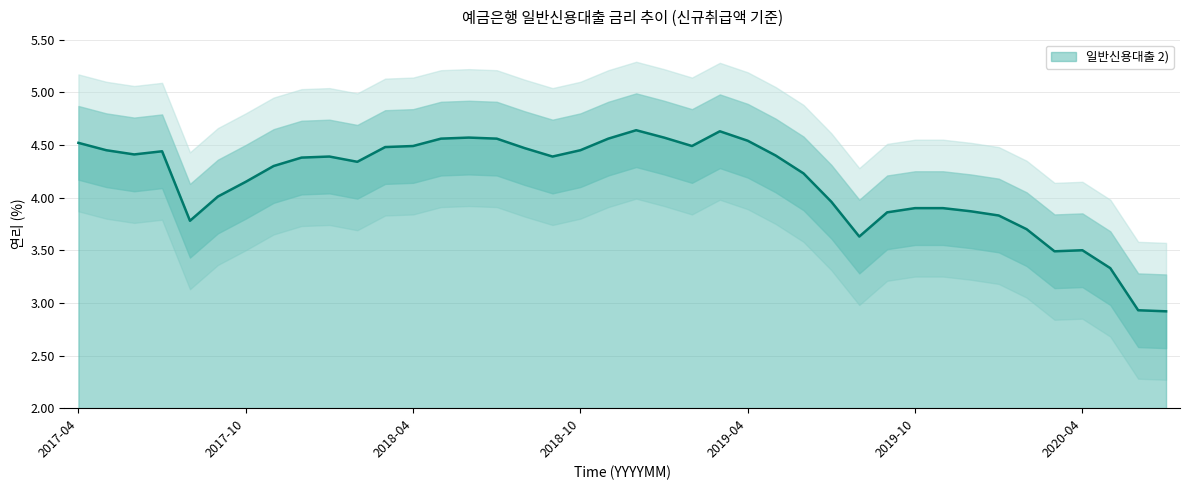

What is the minimum value shown in the chart?

2.9